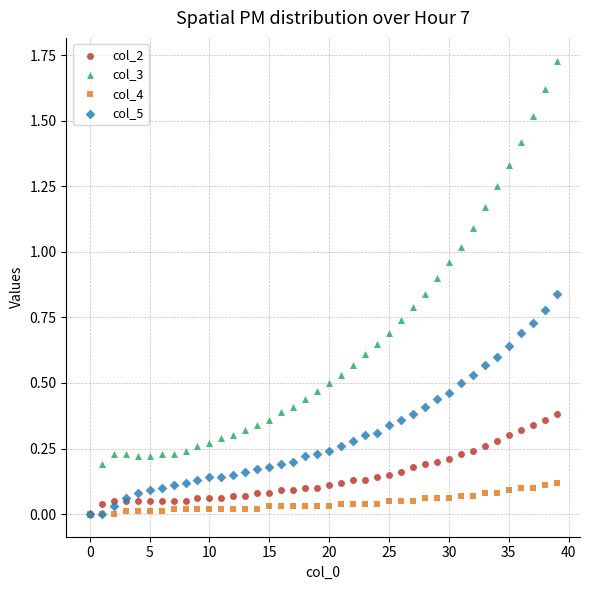

What are all the series names shown in the legend?

col_2, col_3, col_4, col_5